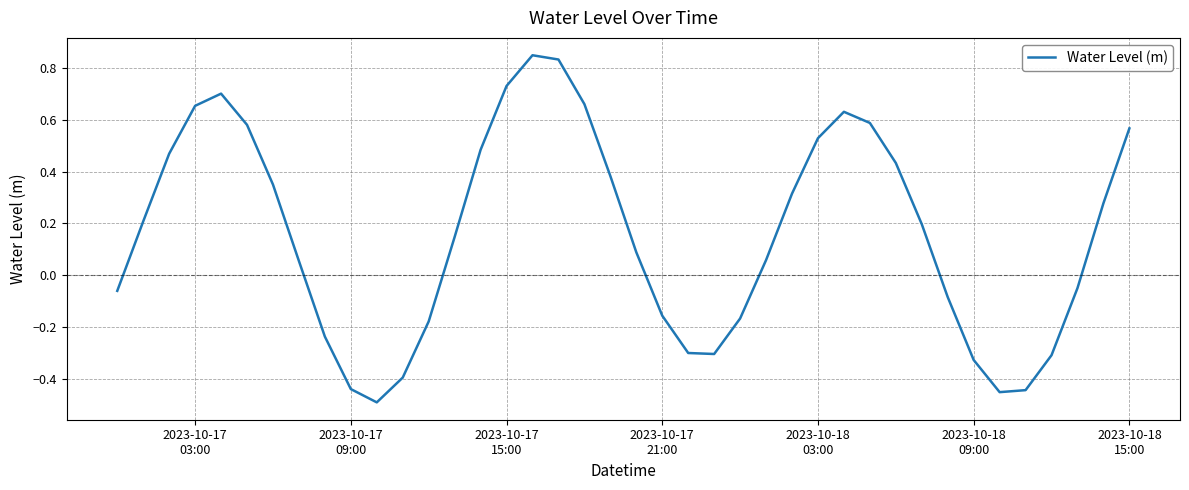

True or false: there are more than 0 points higher than both neighbors.

True